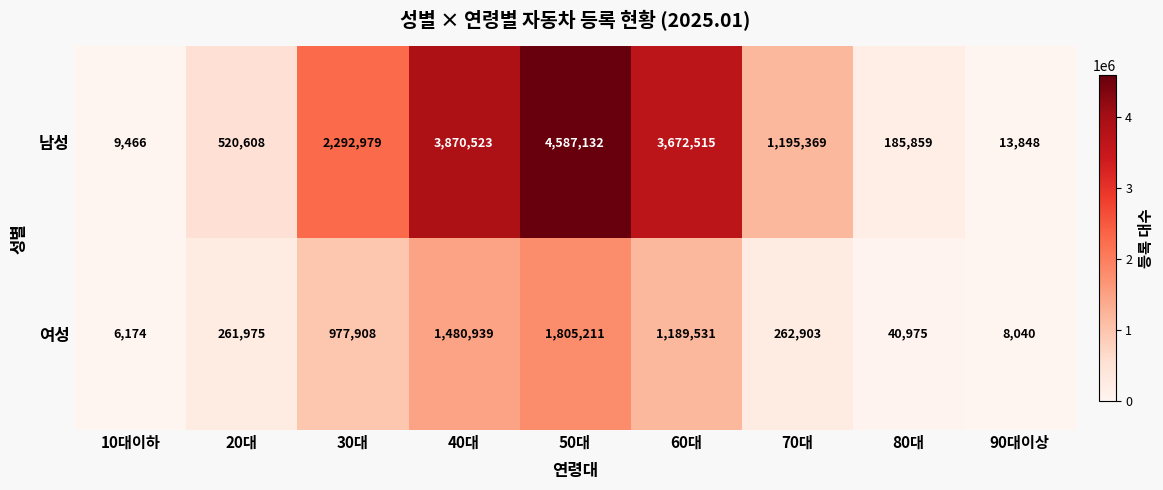

Where does the 남성 series first go above 1195369?

30대